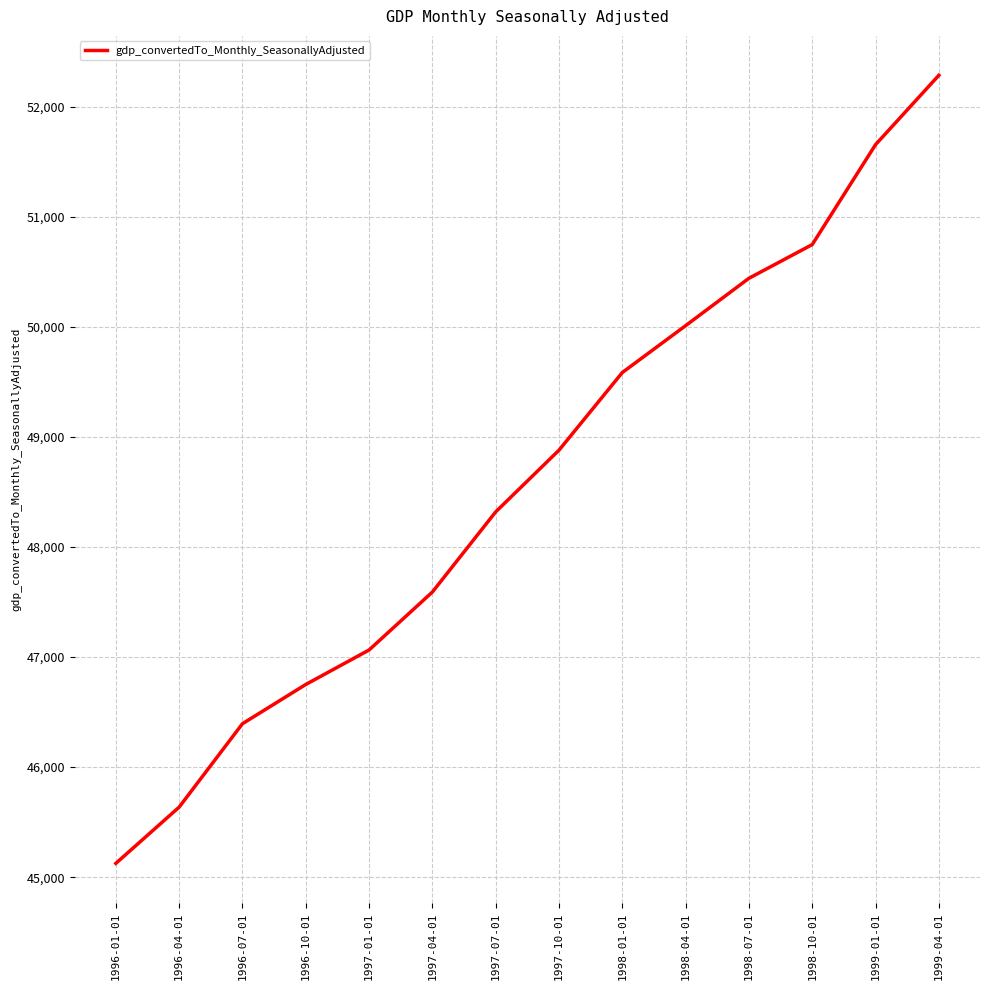

What is the sum of all values?

680482.4